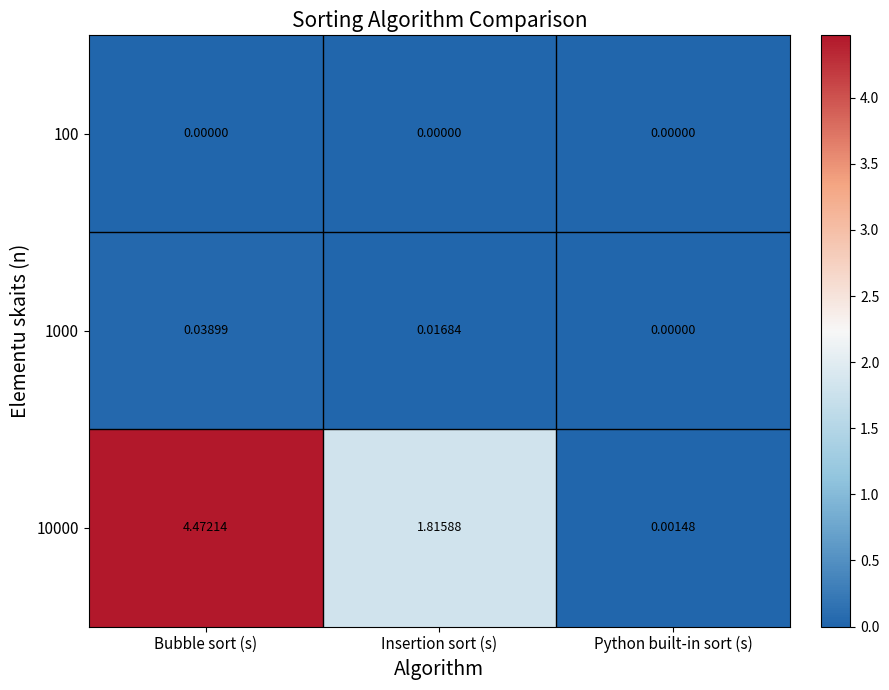

List the labels in order of 1000 value, largest first.

Bubble sort (s), Insertion sort (s), Python built-in sort (s)